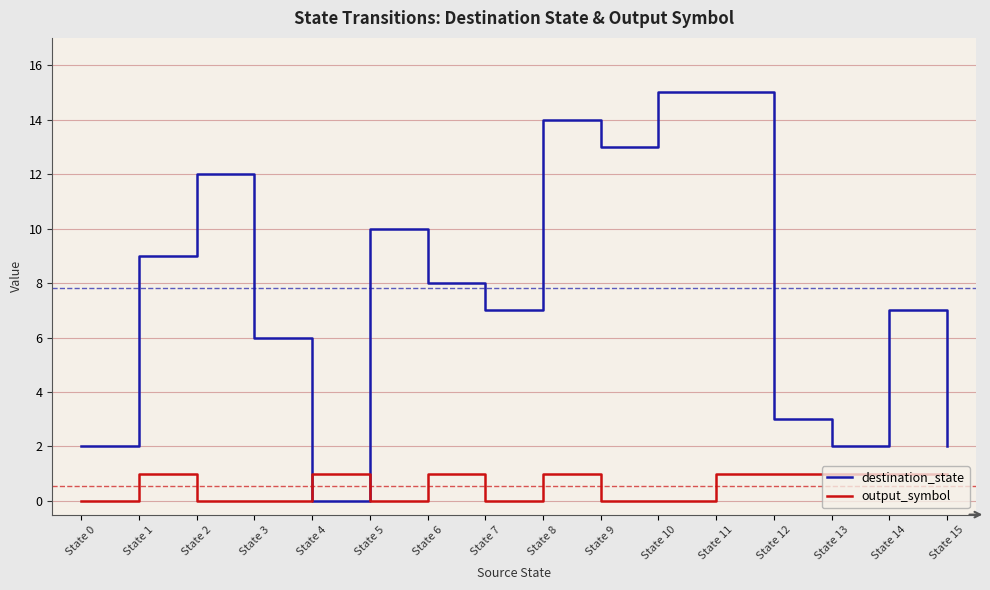

What is the maximum value shown in the chart?

15